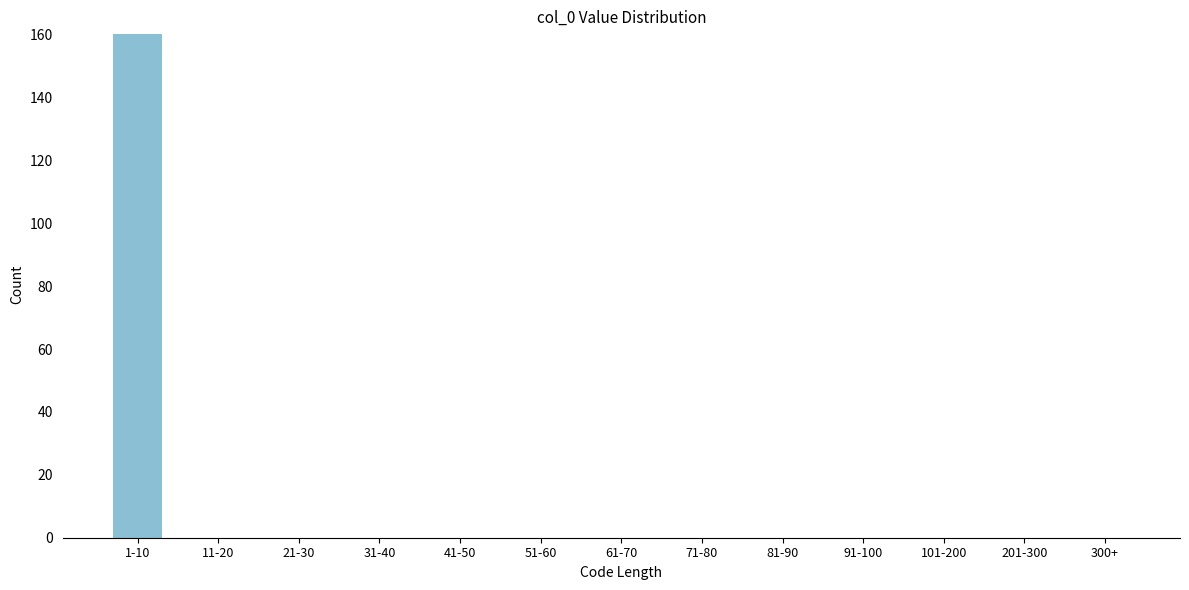

Reading left to right, extract all data points from this chart.

1-10=160	11-20=0	21-30=0	31-40=0	41-50=0	51-60=0	61-70=0	71-80=0	81-90=0	91-100=0	101-200=0	201-300=0	300+=0